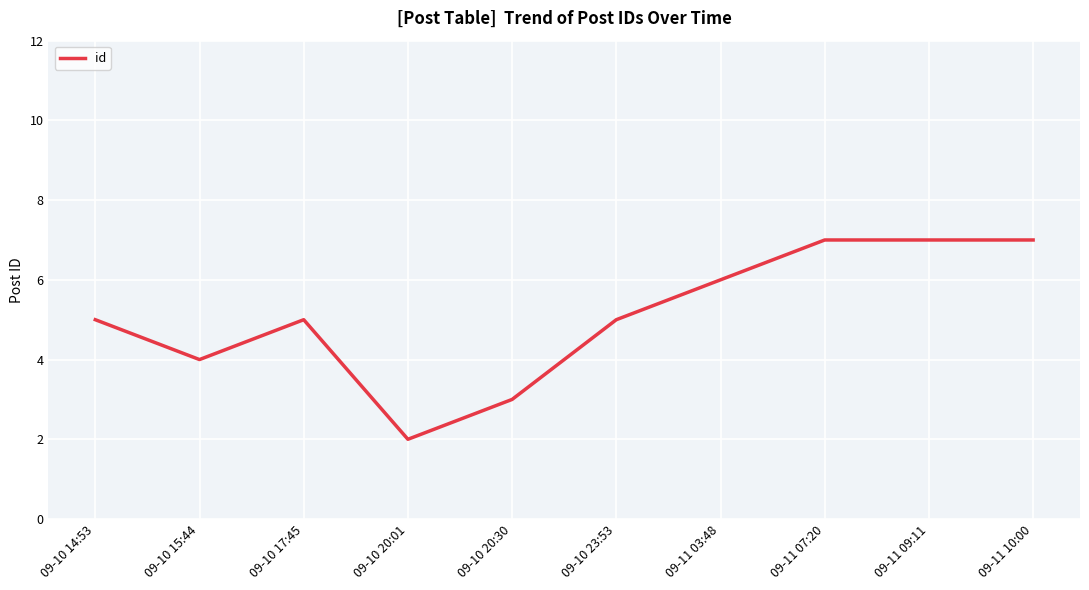

What position from the left is 09-10 20:30?

5